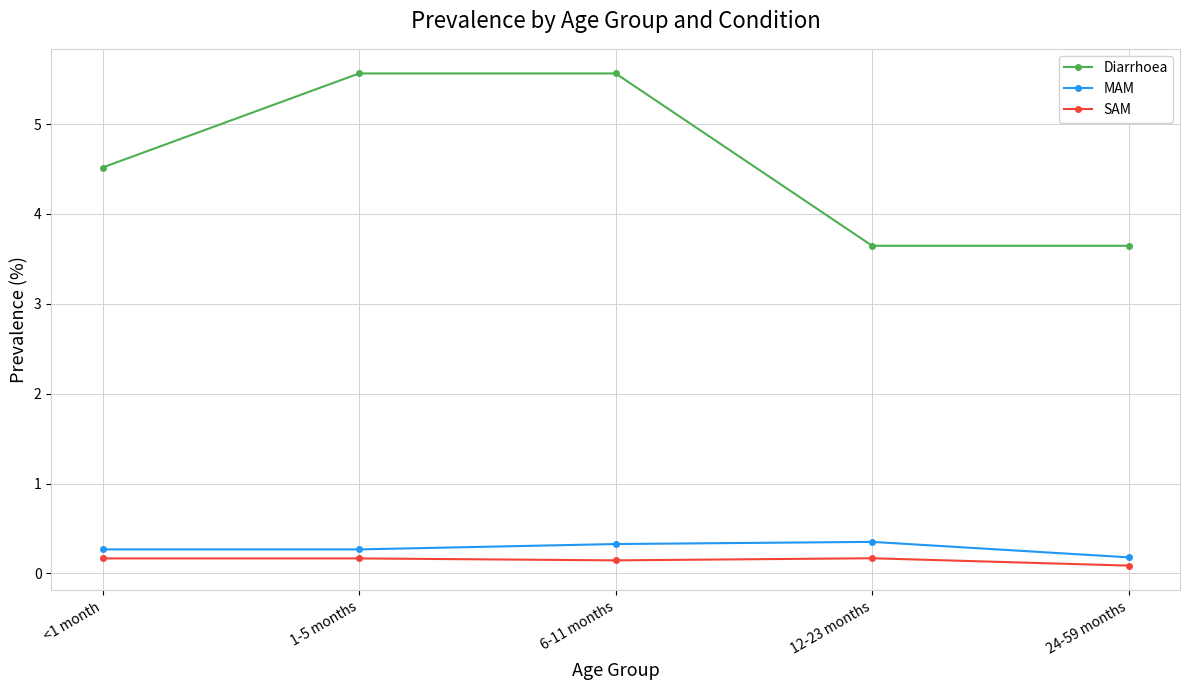

Is the value of MAM at 24-59 months greater than the value of Diarrhoea at 12-23 months?

No